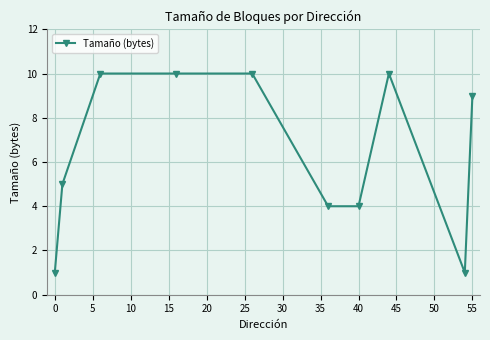

What is the difference between the maximum and minimum values?

9